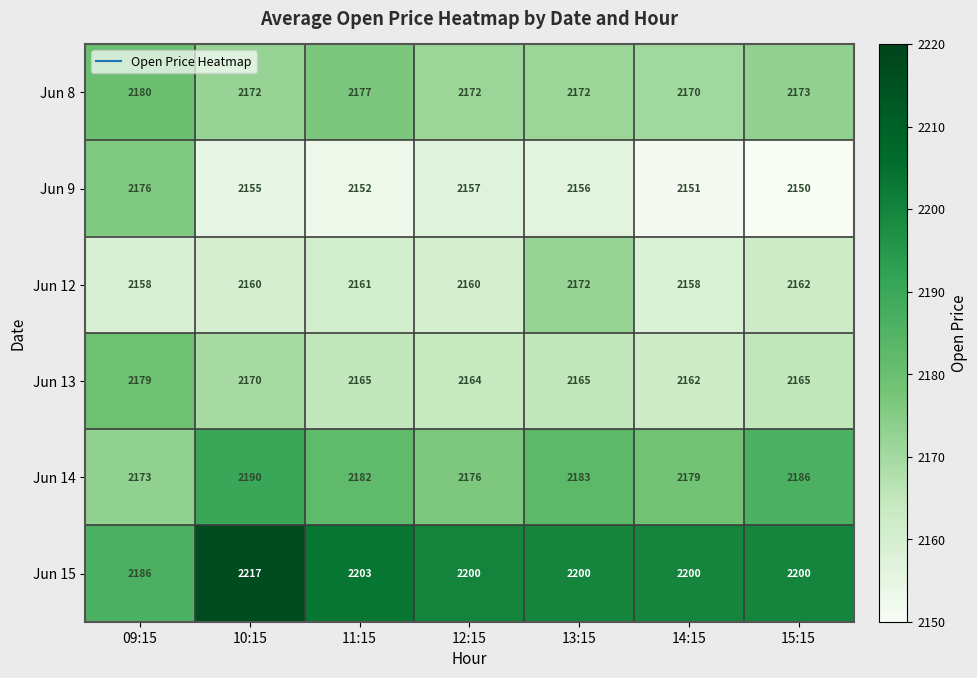

What is the total value across all series at 11:15?

13040